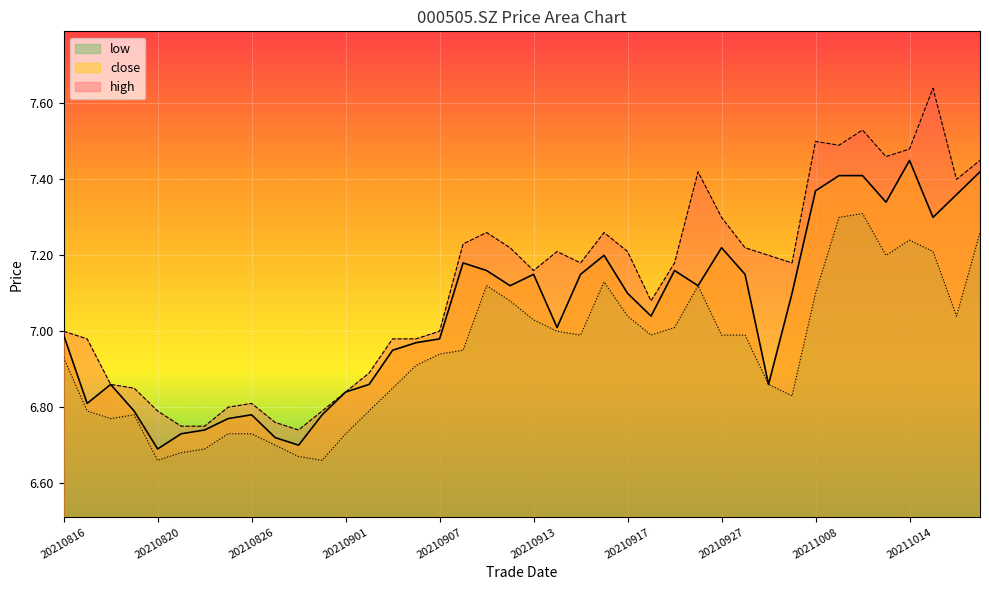

Which series has the largest total across all categories?

high